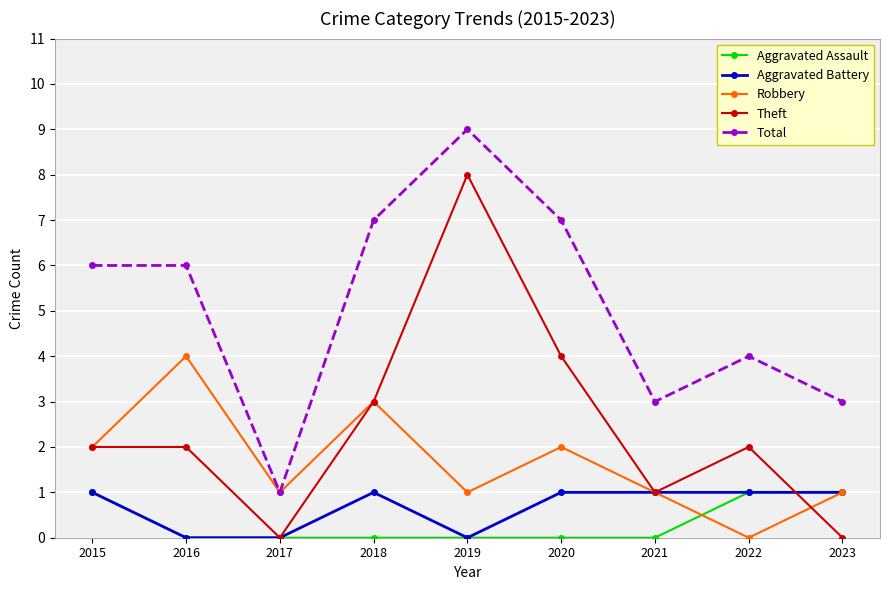

True or false: Aggravated Assault and Total intersect in this chart.

False